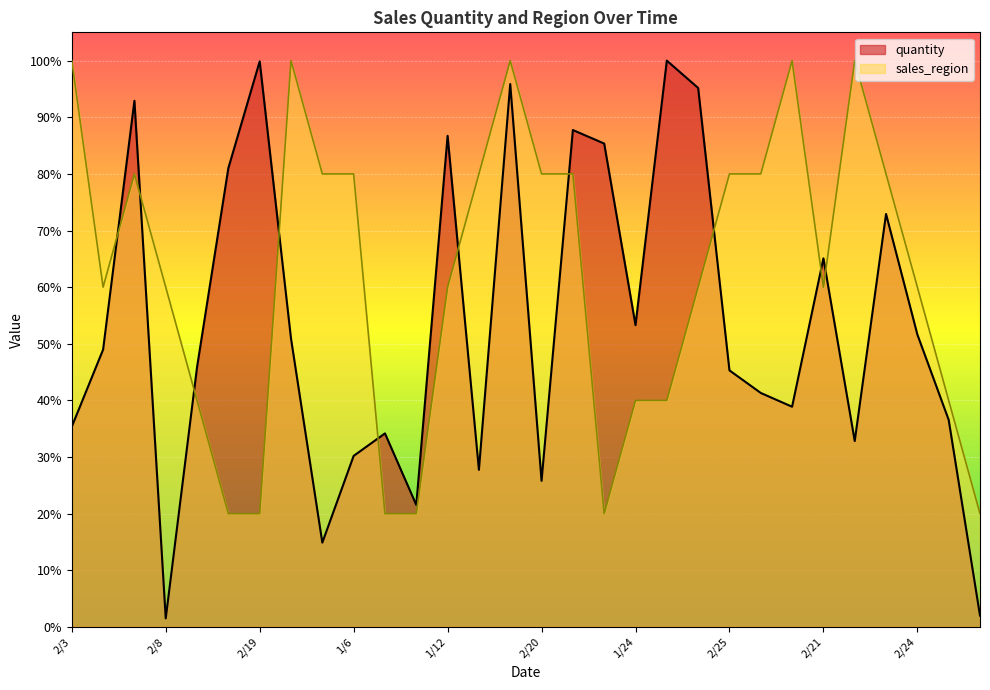

Does the chart display data point markers on the line(s)?

No